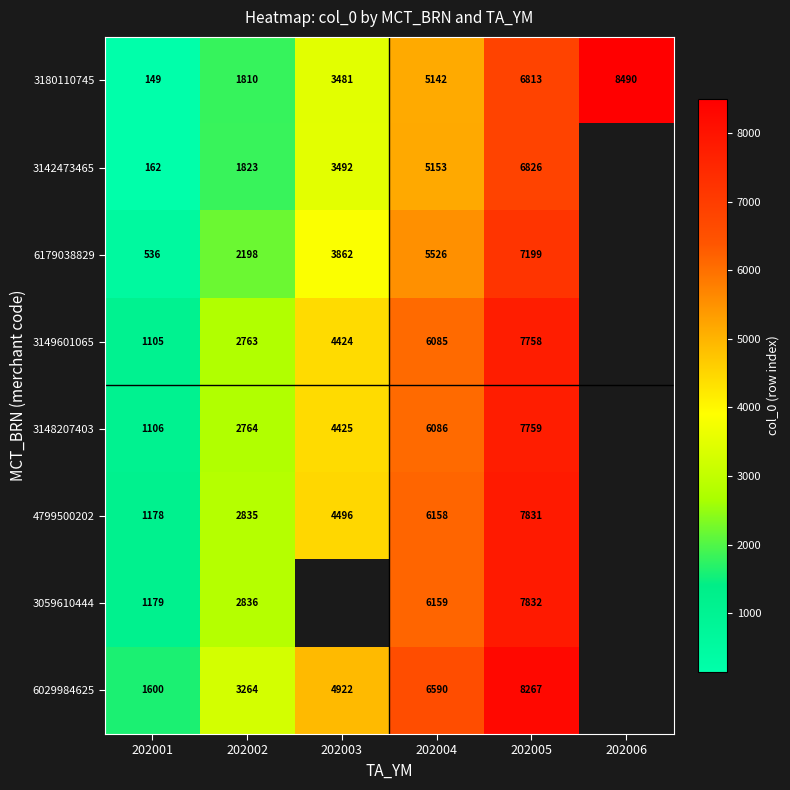

At which label does 6029984625 first exceed 6590?

202005